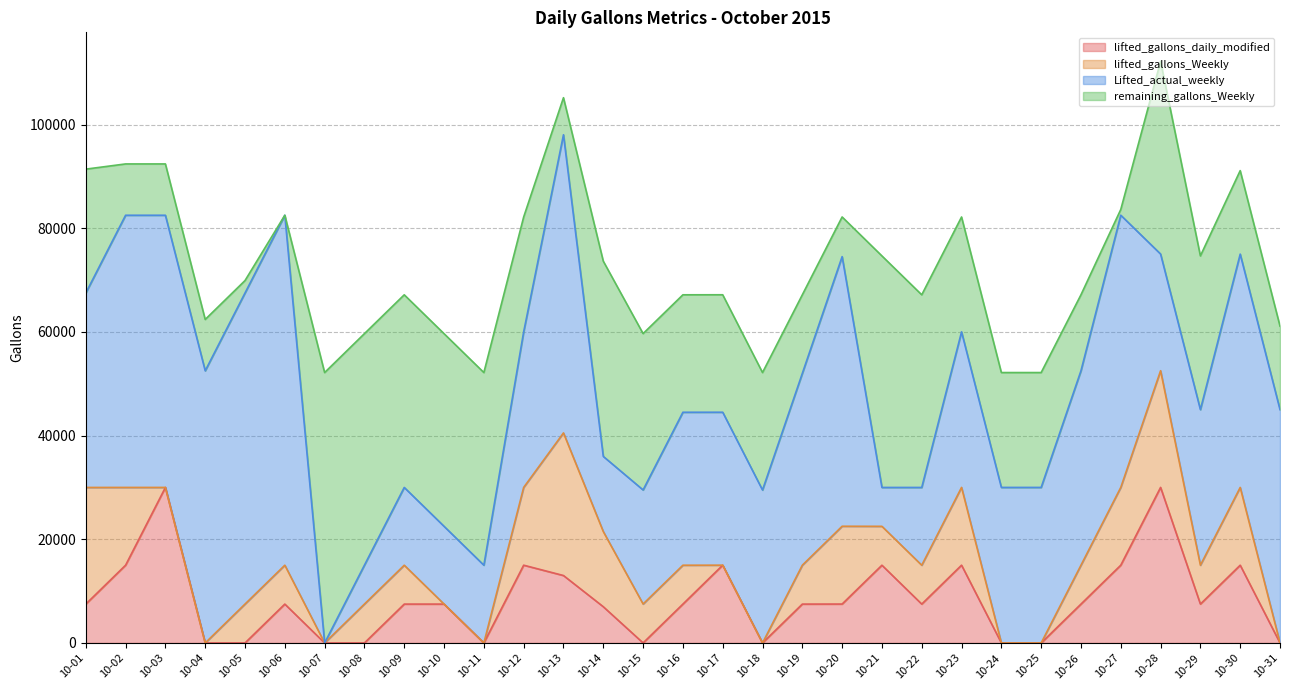

Does the chart have visible grid lines?

Yes